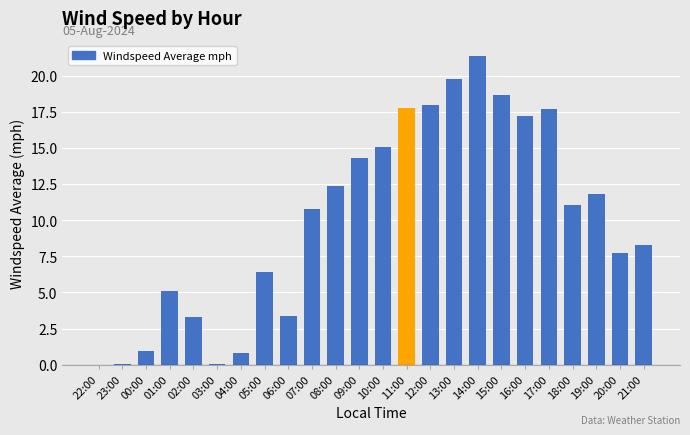

How many categories are shown in the chart?

24